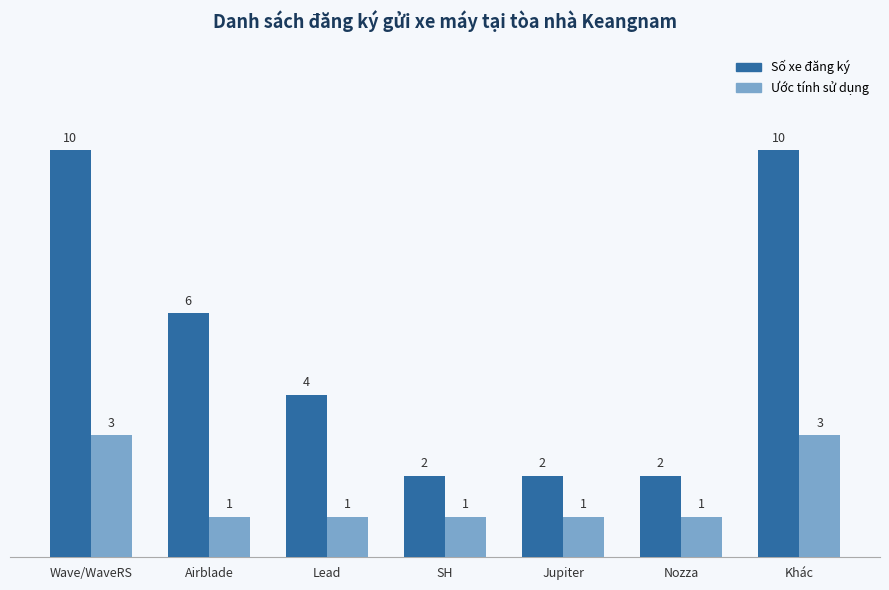

What is the value of the Số xe đăng ký bar at the 6th from the left?

2